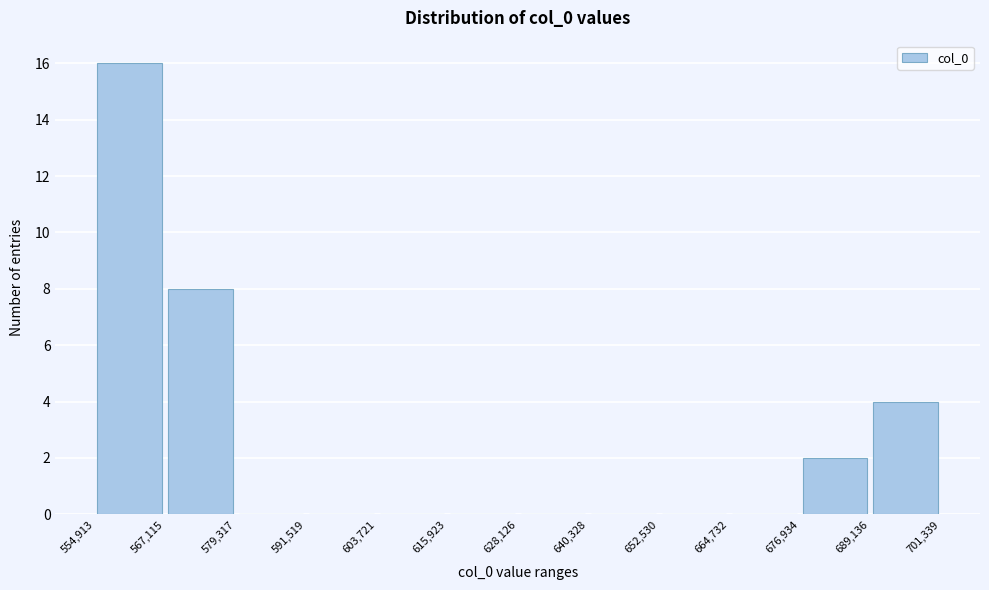

Reading left to right, transcribe this chart: for each bar, give the range it covers on the x-axis and its height. The values are not printed on the chart, so give them approximately, as read against the axis.

554,913 to 567,115: 16
567,115 to 579,317: 8
579,317 to 591,519: 0
591,519 to 603,721: 0
603,721 to 615,923: 0
615,923 to 628,126: 0
628,126 to 640,328: 0
640,328 to 652,530: 0
652,530 to 664,732: 0
664,732 to 676,934: 0
676,934 to 689,136: 2
689,136 to 701,339: 4